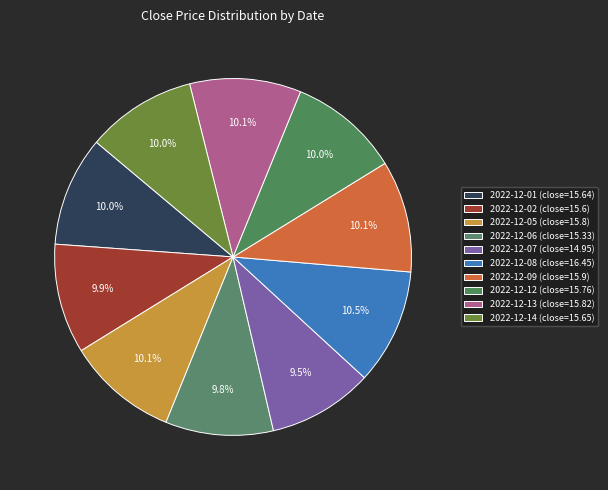

What is the ratio of the value at 2022-12-09 to the value at 2022-12-02?

1.0